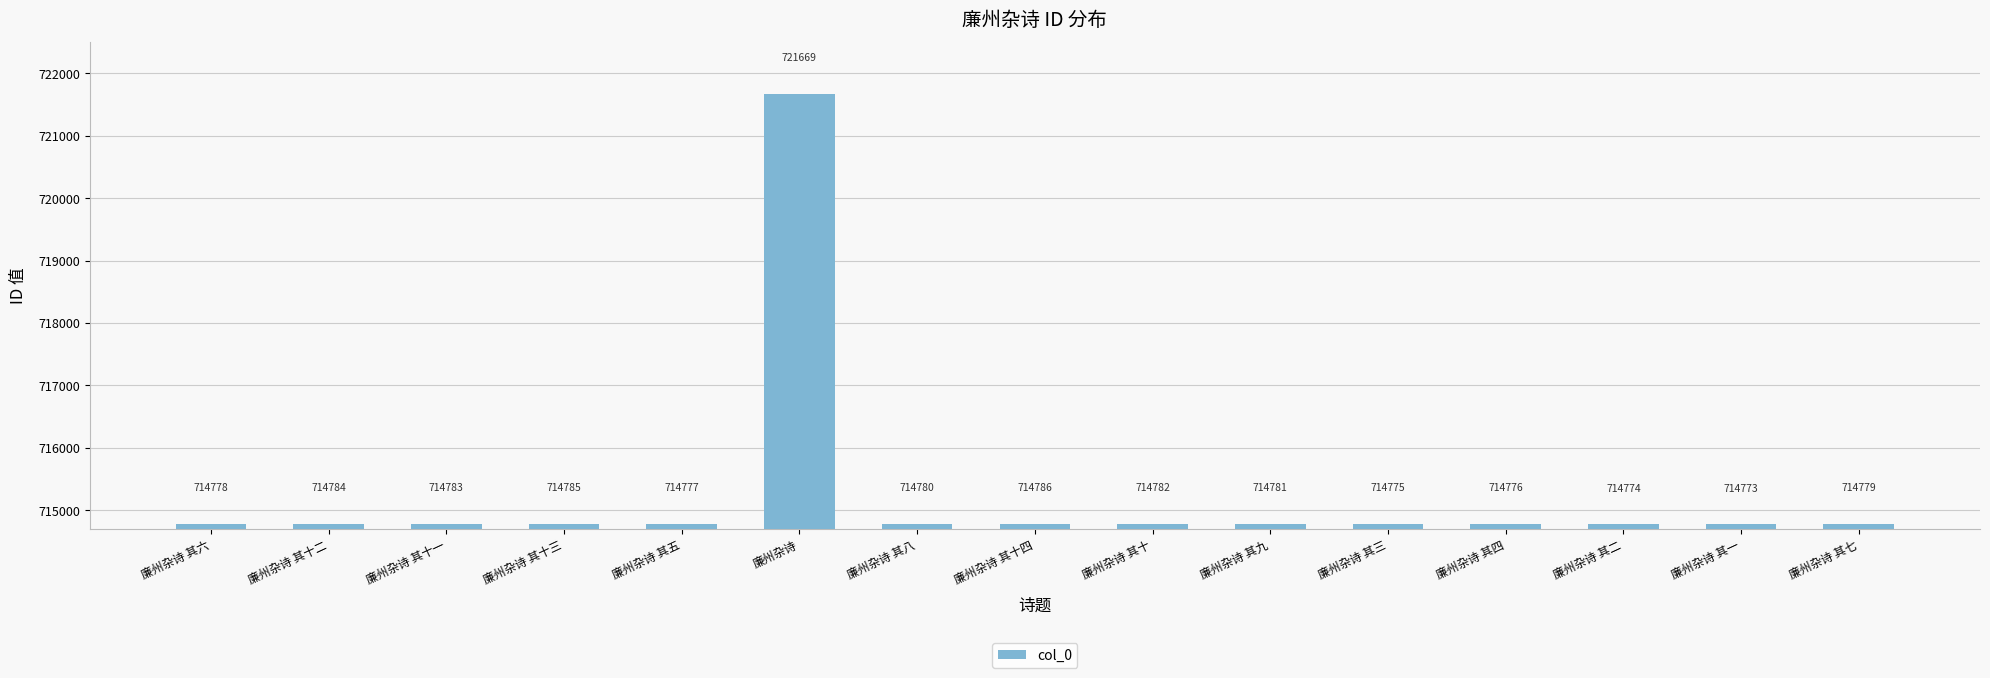

What is the smallest value displayed?

714773